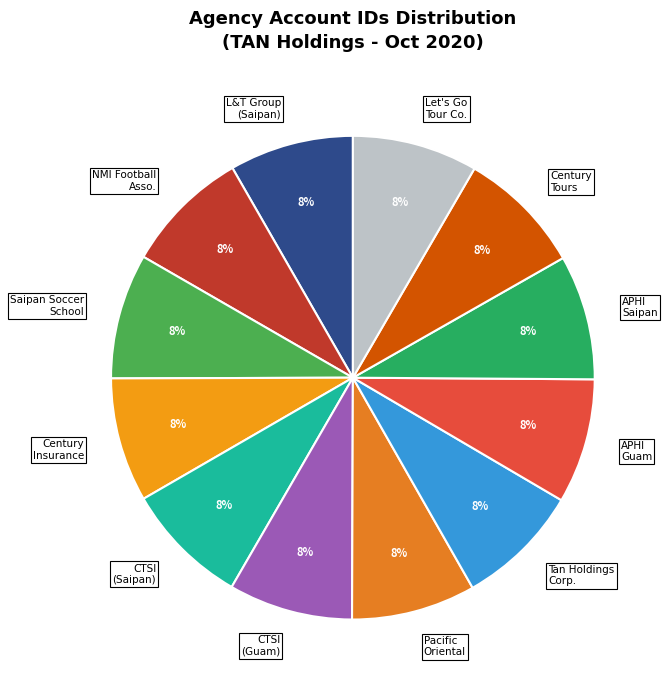

Is APHI Guam the majority of the pie?

No